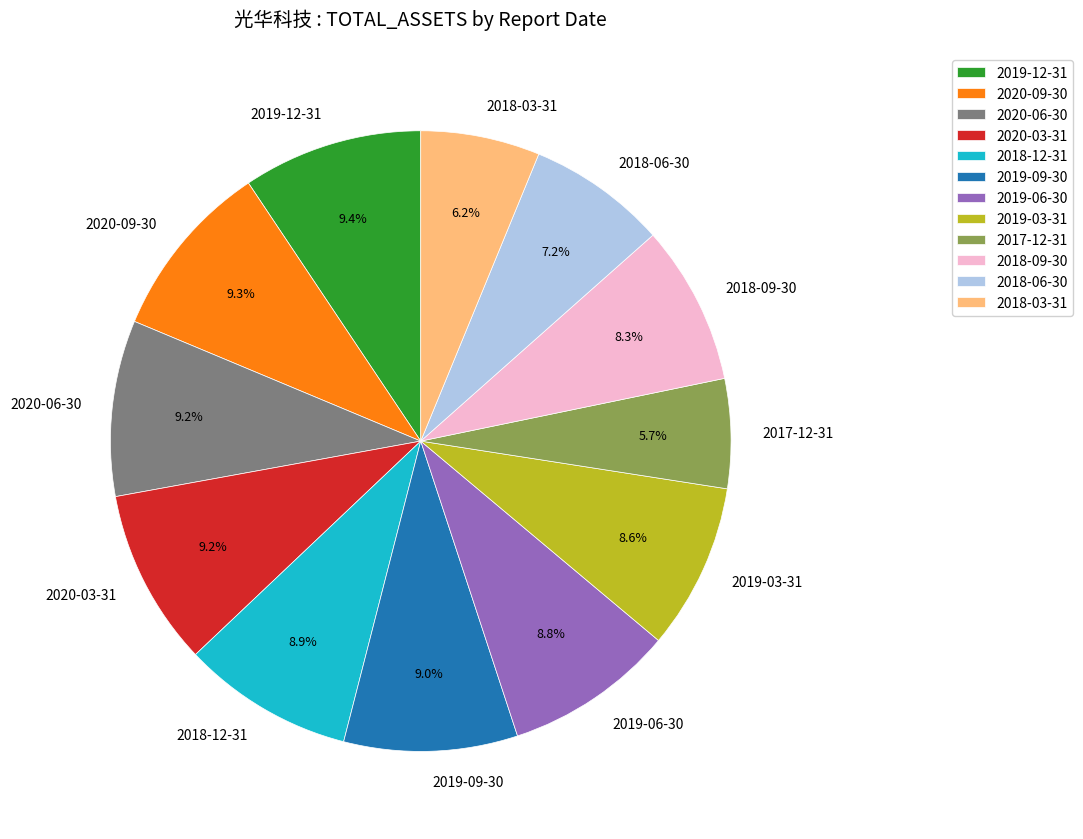

Does 2019-12-31 account for over 50% of the chart?

No